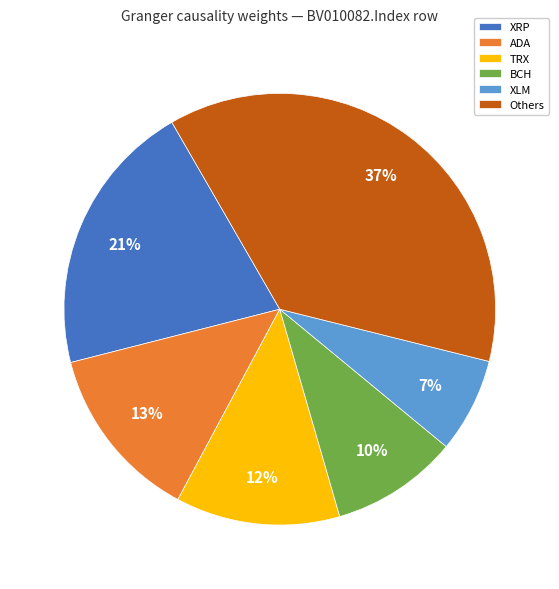

The BCH slice represents 1% of the pie. True or false?

False